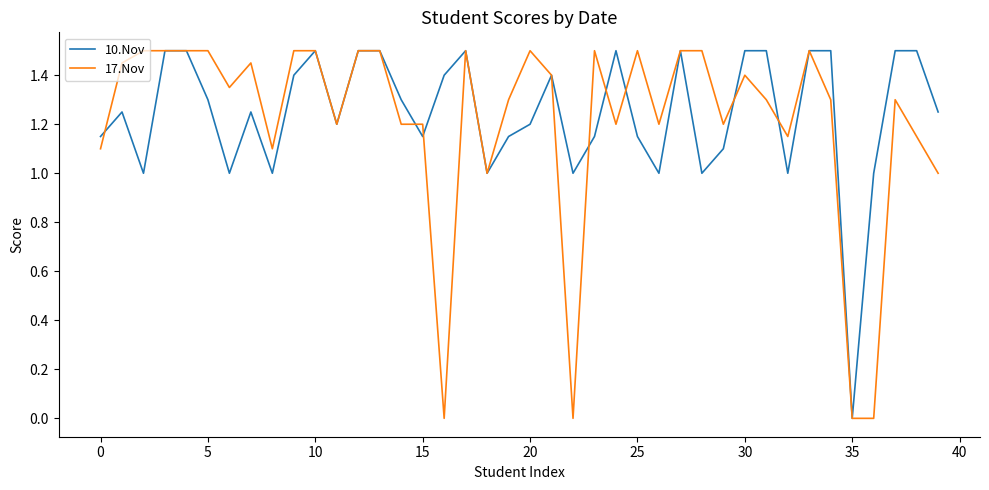

What is the maximum value for 17.Nov?

1.5